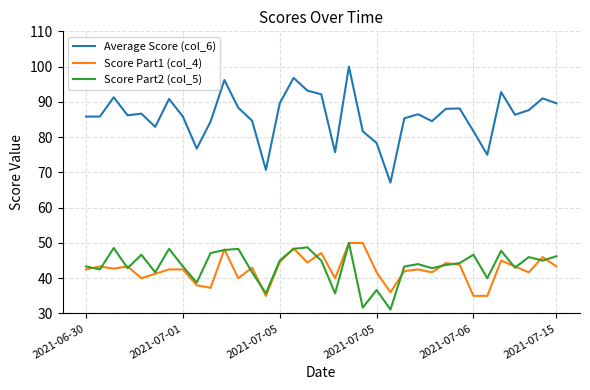

True or false: Score Part2 (col_5) and Average Score (col_6) intersect in this chart.

False